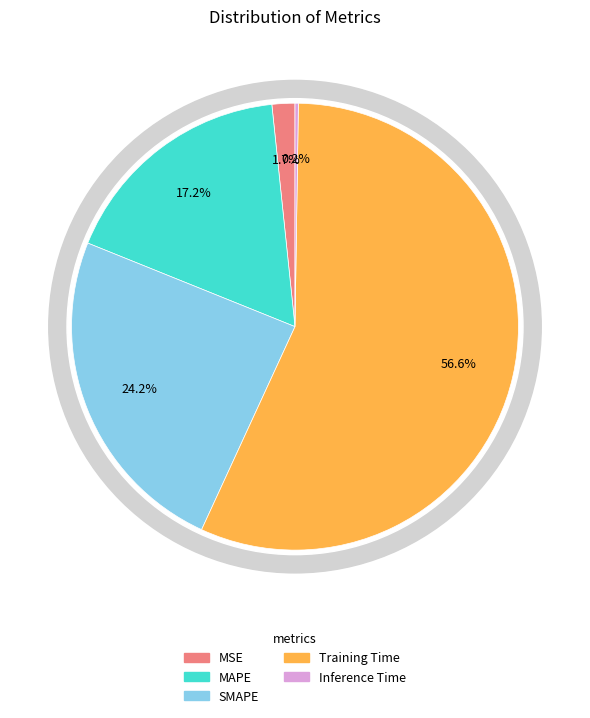

To the nearest percent, what is the average slice percentage?

20%